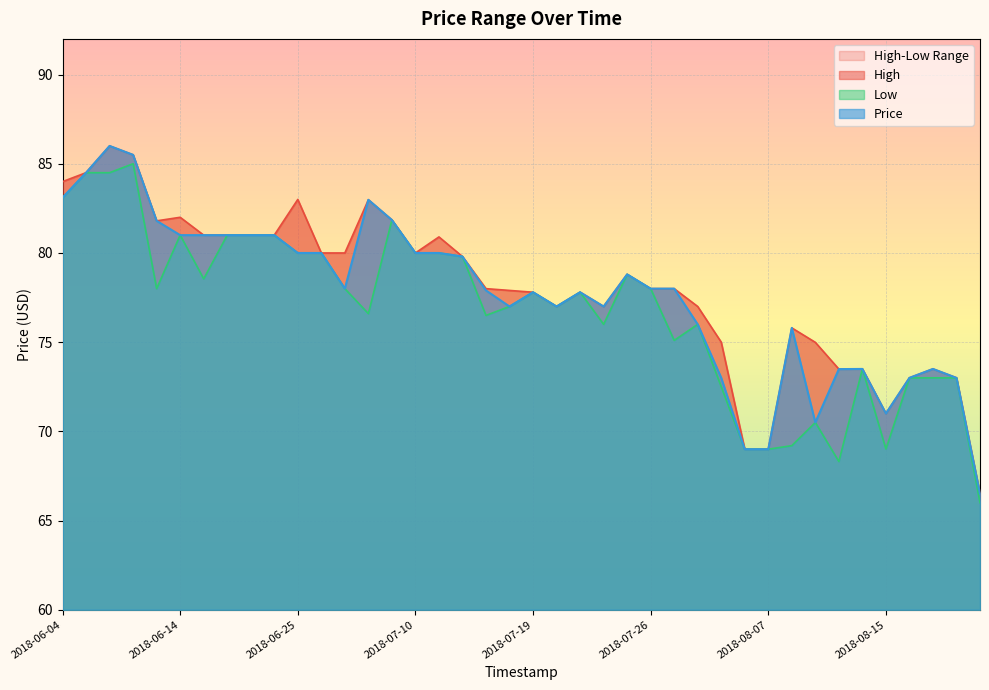

The Price series shows 18.7 at 2018-06-25. True or false?

False